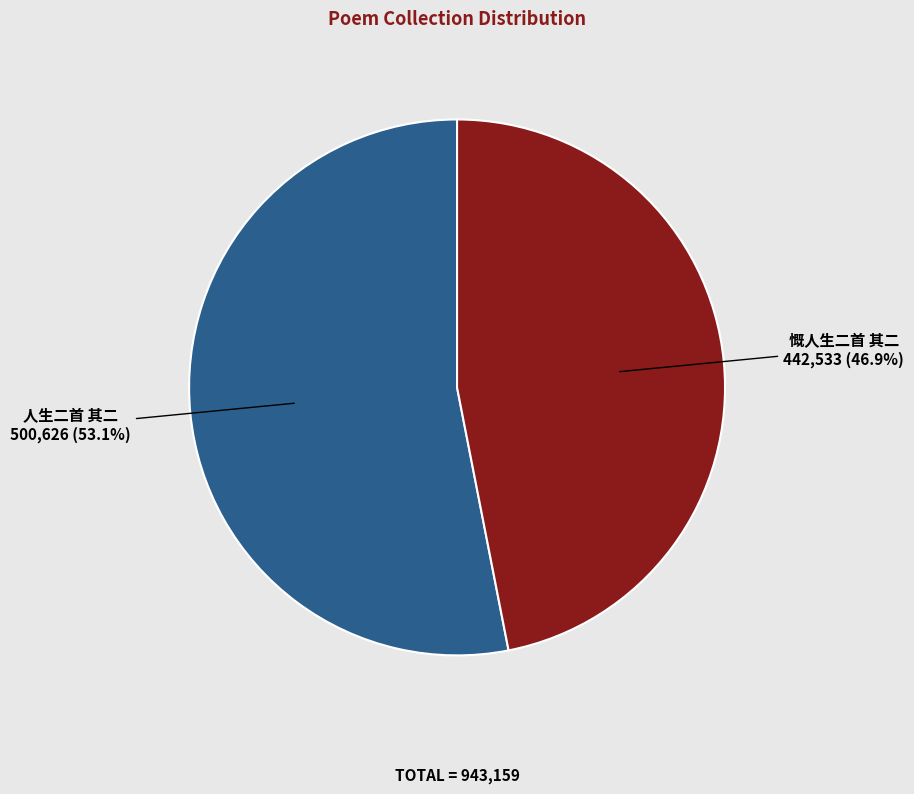

How many slices are in this pie chart?

2